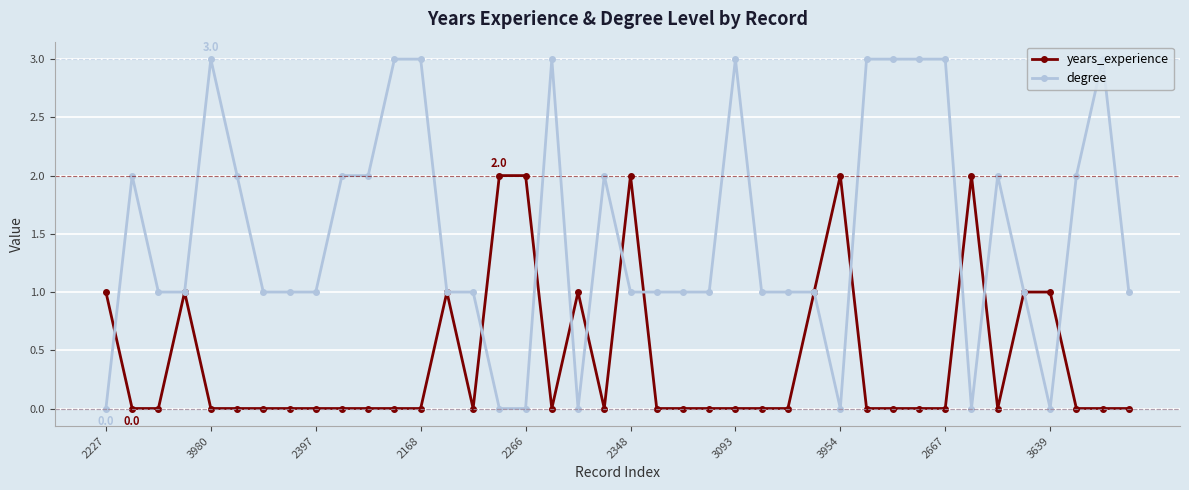

Reading left to right, list all the values displayed in this chart.

years_experience: 1	0	0	1	0	0	0	0	0	0	0	0	0	1	0	2	2	0	1	0	2	0	0	0	0	0	0	1	2	0	0	0	0	2	0	1	1	0	0	0
degree: 0	2	1	1	3	2	1	1	1	2	2	3	3	1	1	0	0	3	0	2	1	1	1	1	3	1	1	1	0	3	3	3	3	0	2	1	0	2	3	1